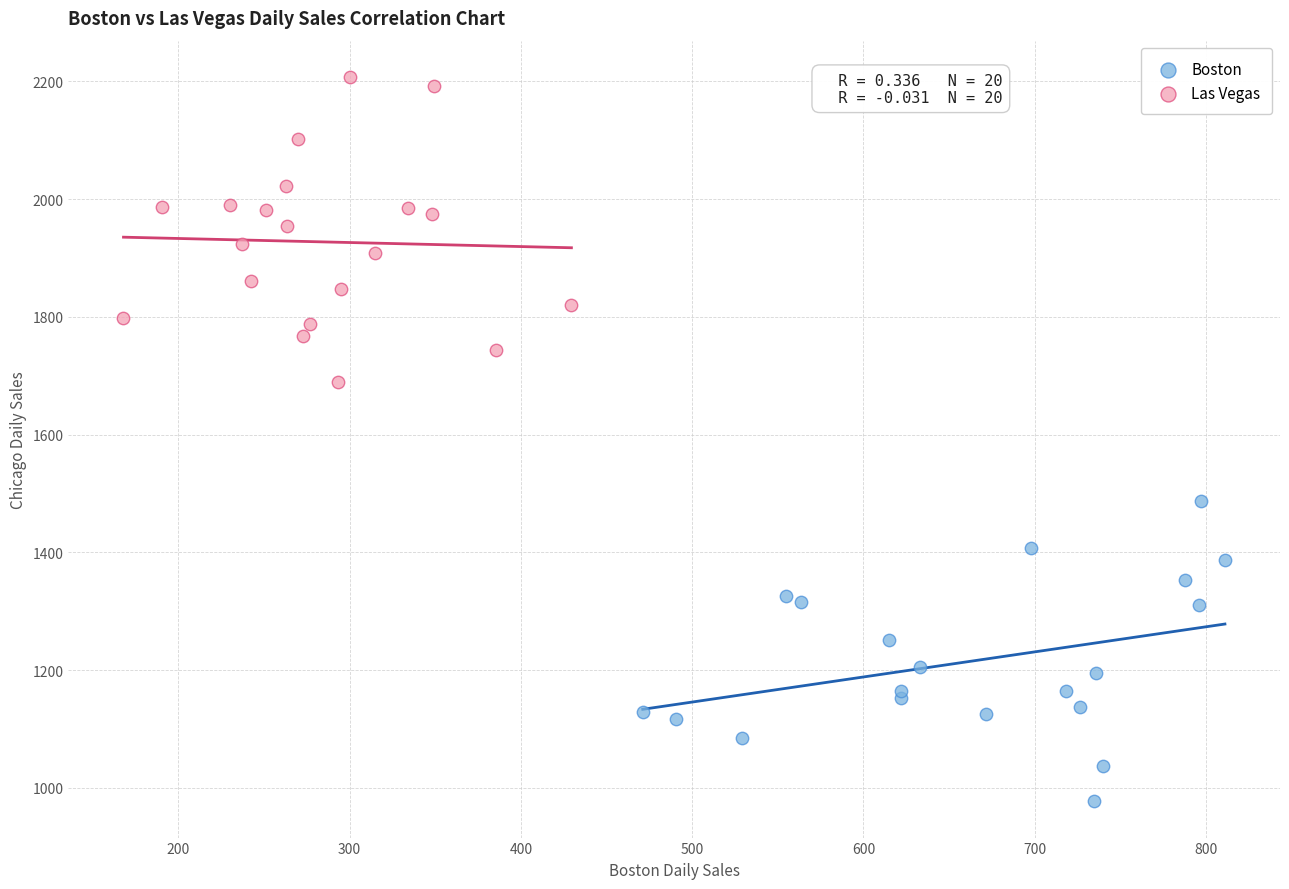

Which series reaches the maximum Y coordinate?

Las Vegas